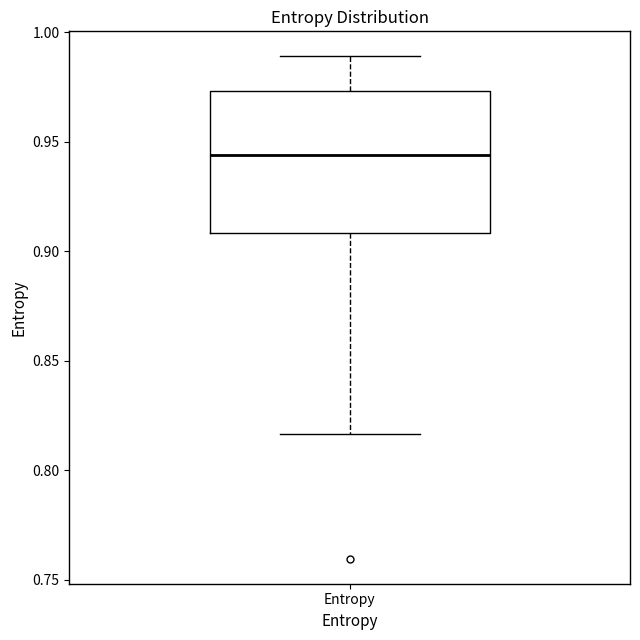

Where does the lower whisker of the box for Entropy end on the y-axis? The values are not printed on the chart, so give them approximately, as read against the axis.

0.815